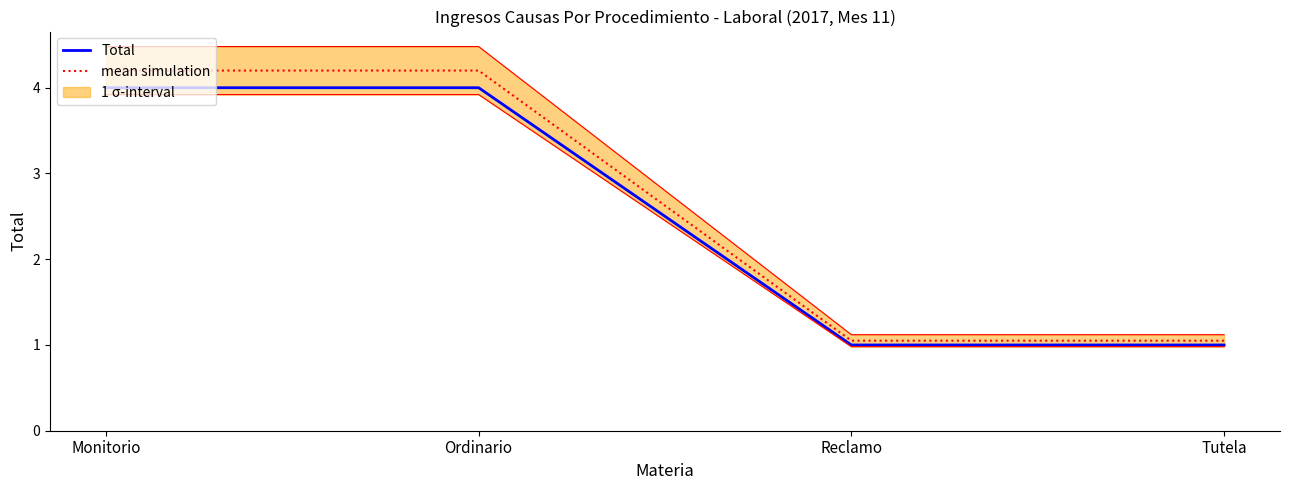

How many data points in mean simulation are less than 4?

2